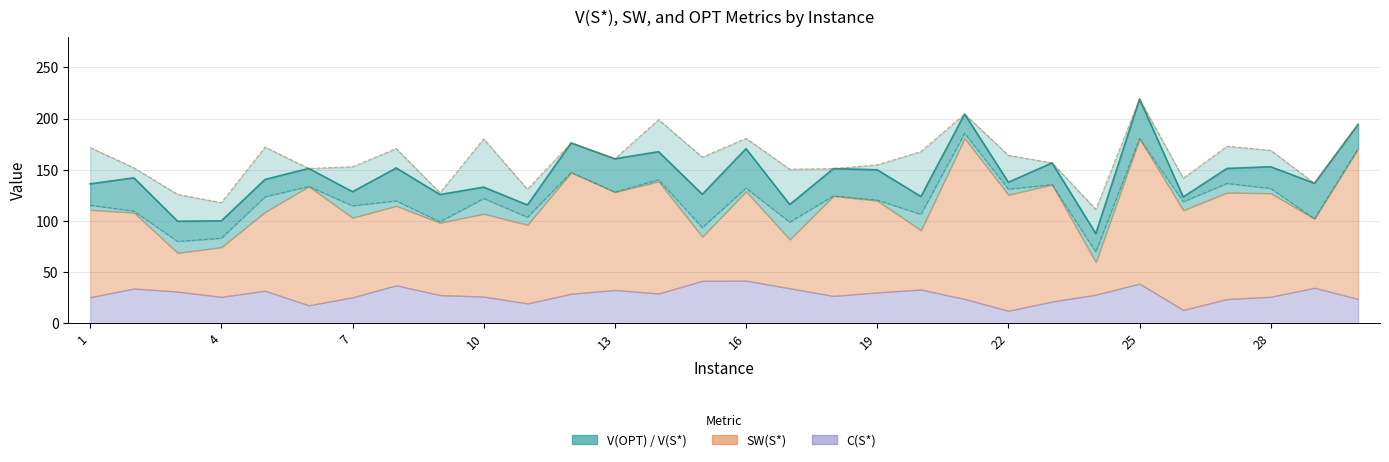

What is the maximum value for SW(S*)?

185.5